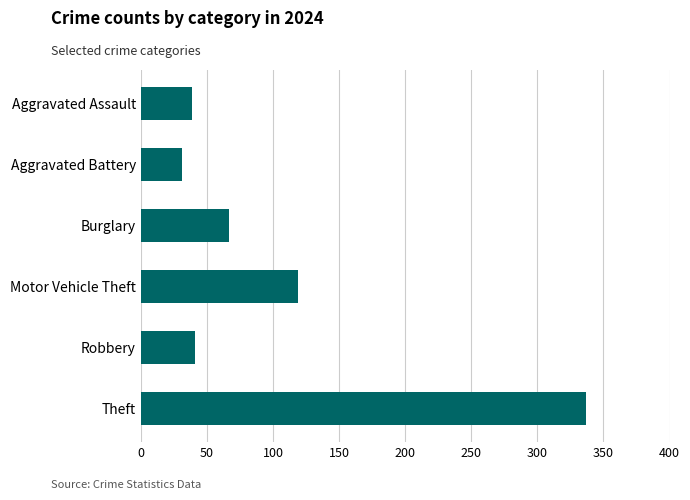

How many data points are less than 67?

3